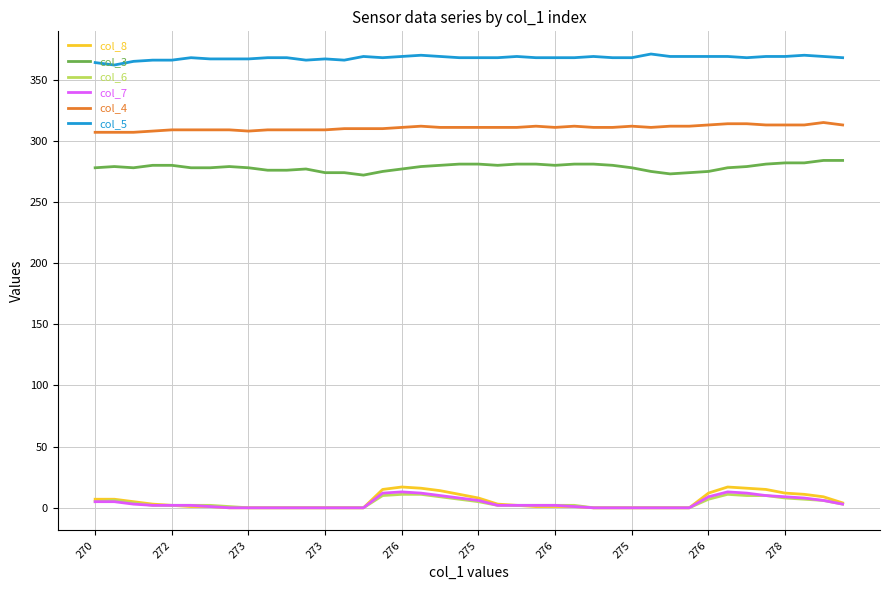

How many lines are shown in the chart?

6